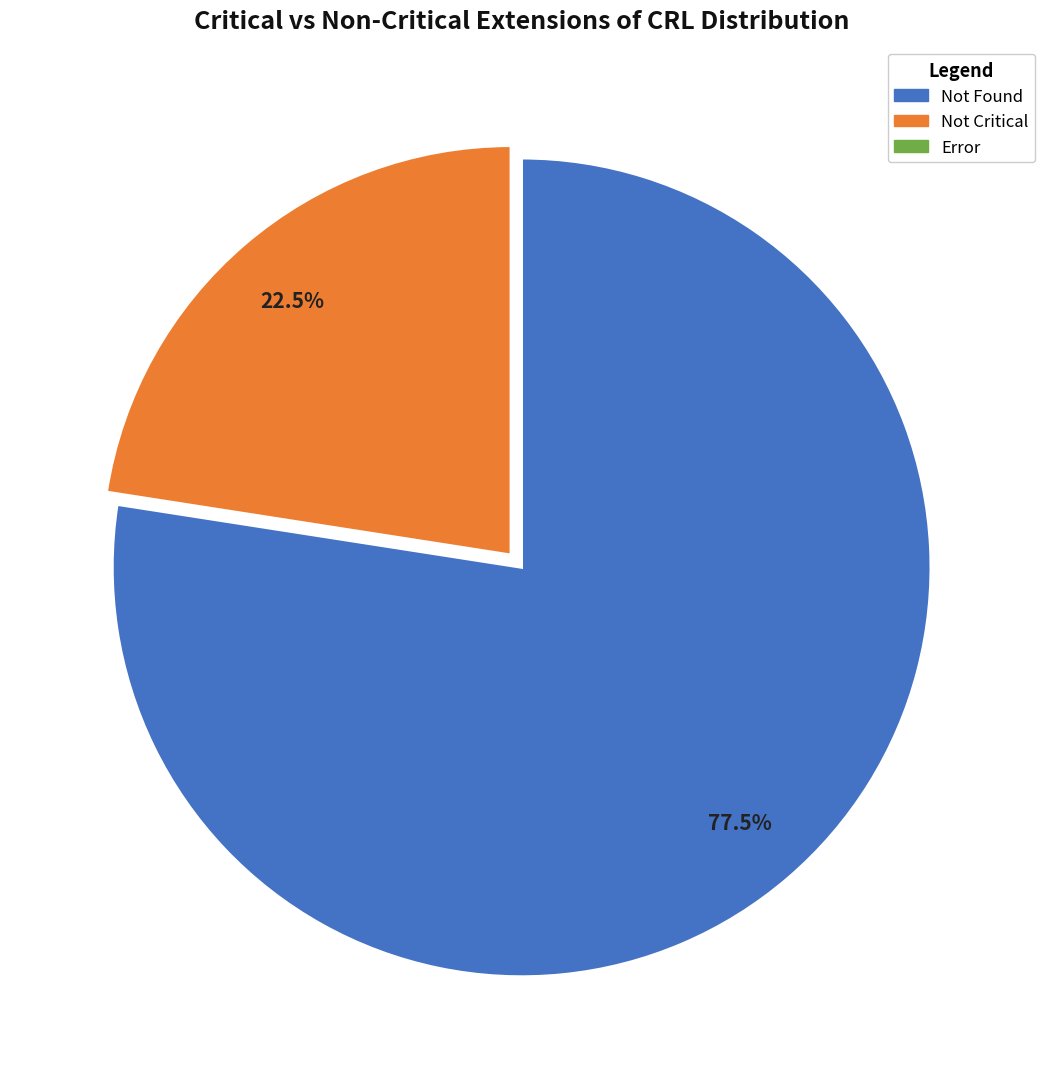

Is there any slice that represents more than half of the pie?

Yes